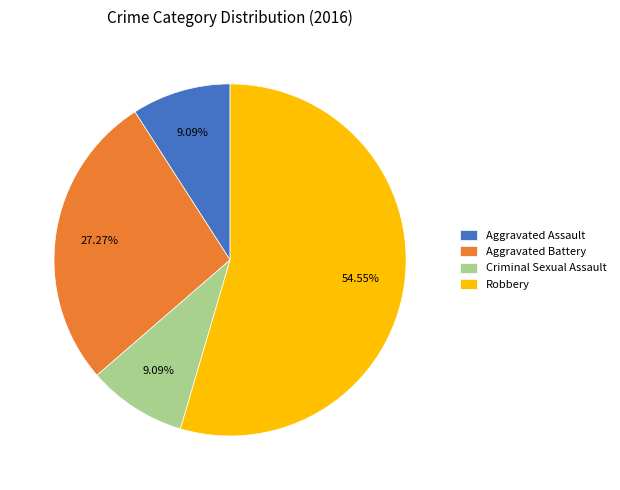

Which category has the biggest portion of the pie?

Robbery